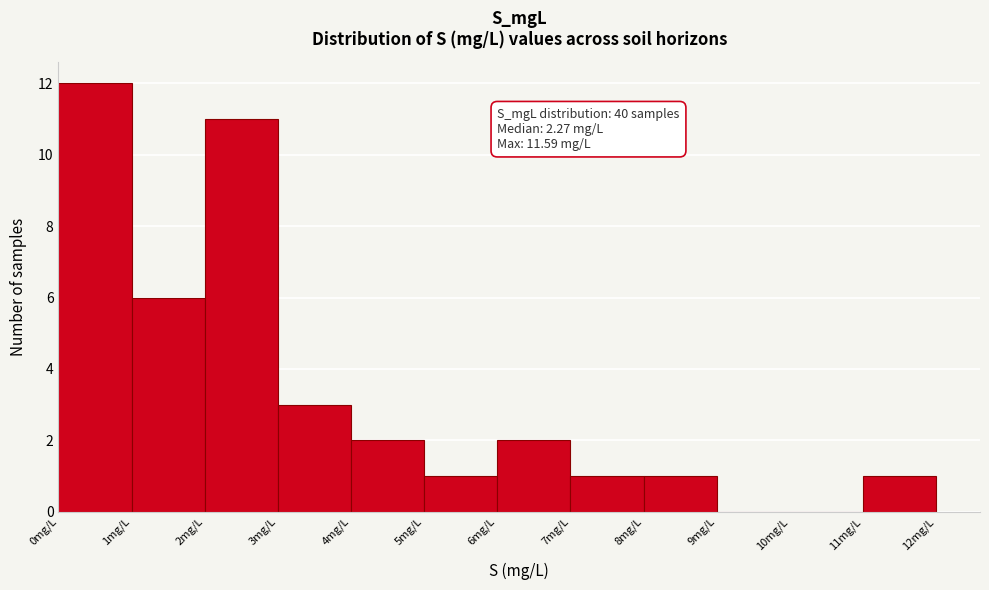

Which range on the x-axis has the tallest bar?

0 to 1